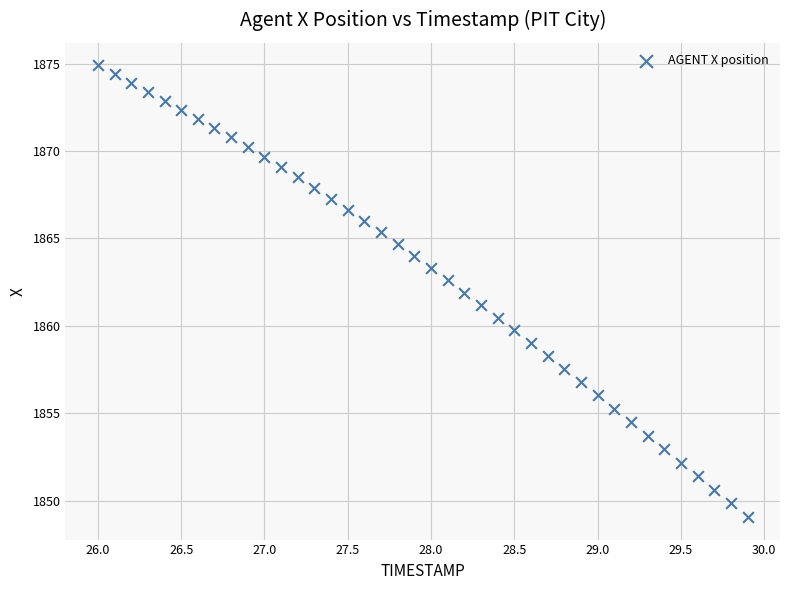

What is the range of X values (max minus min)?

3.9